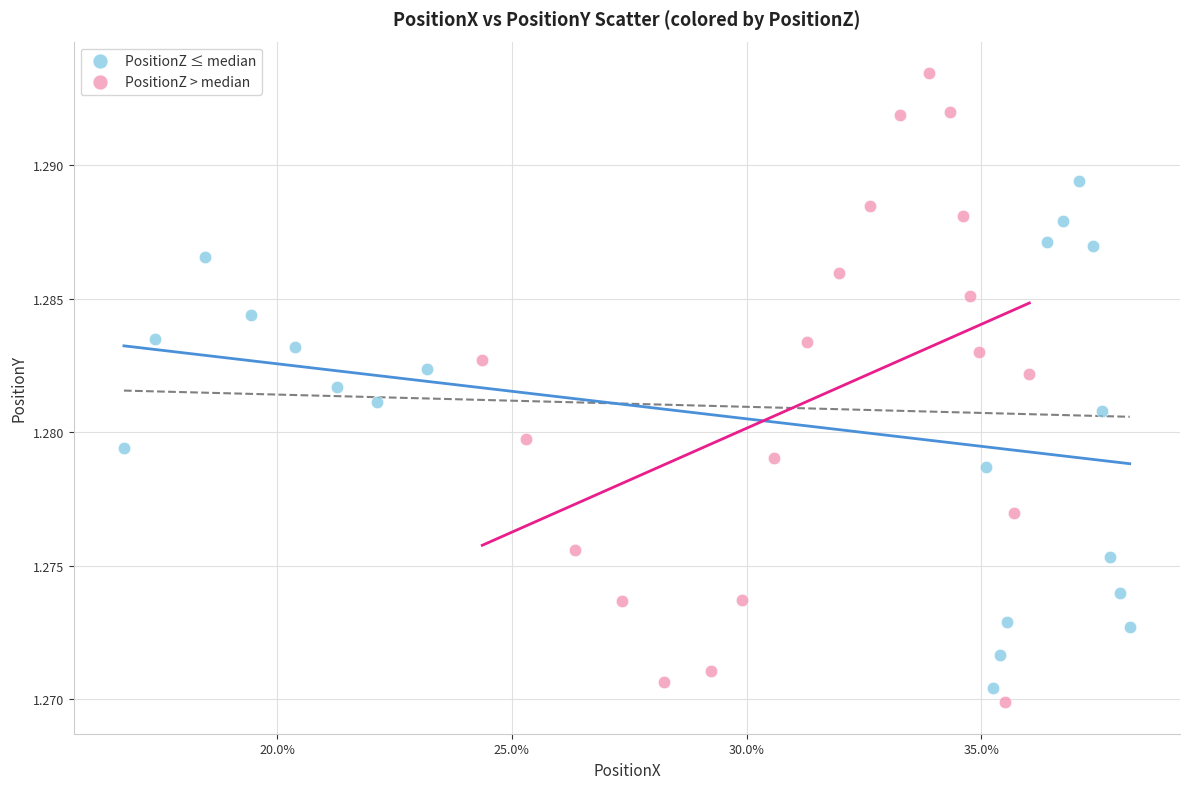

Which series contains the highest Y value?

PositionZ > median